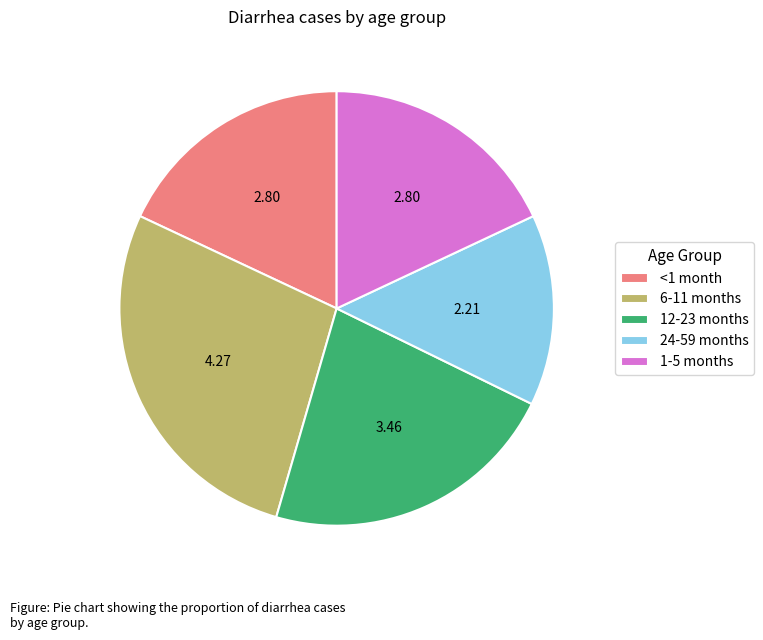

What is the smallest slice in the pie chart?

24-59 months